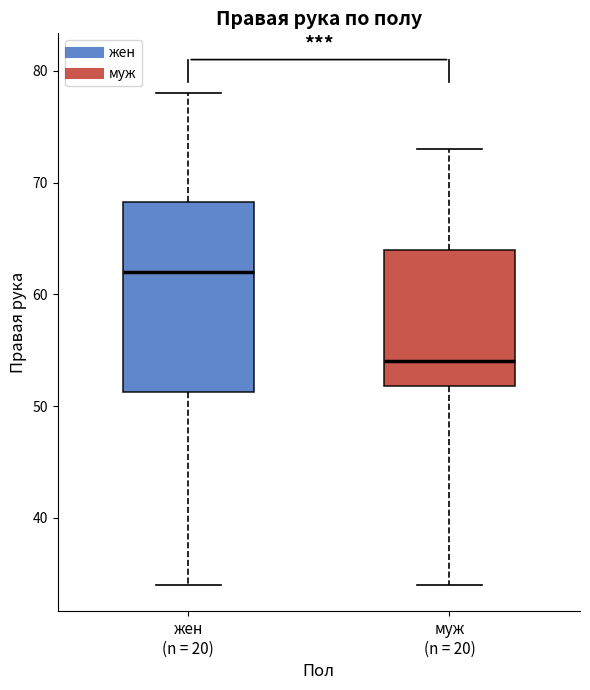

Comparing the boxes themselves (not the whiskers), which one is the tallest?

жен (n = 20)